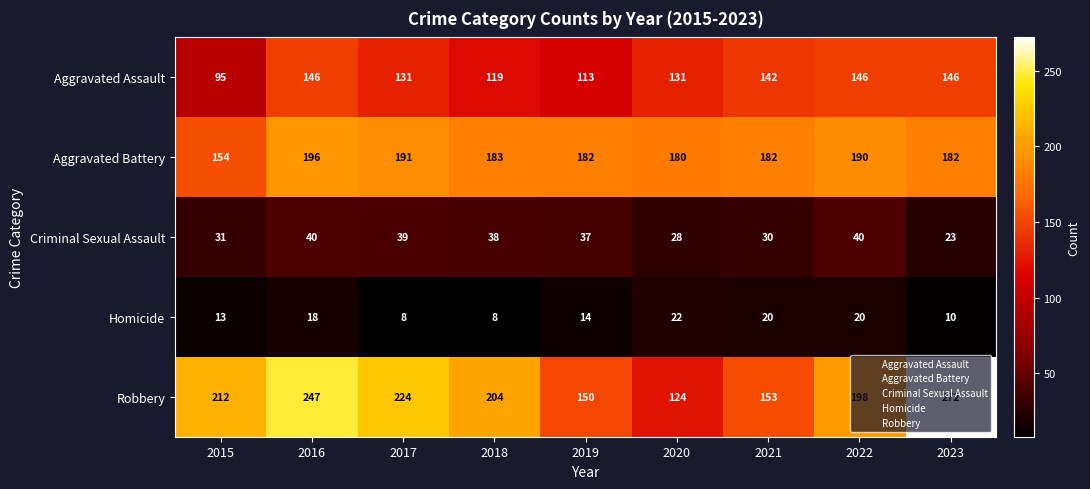

Is it true that Aggravated Assault equals 131 at 2020?

True